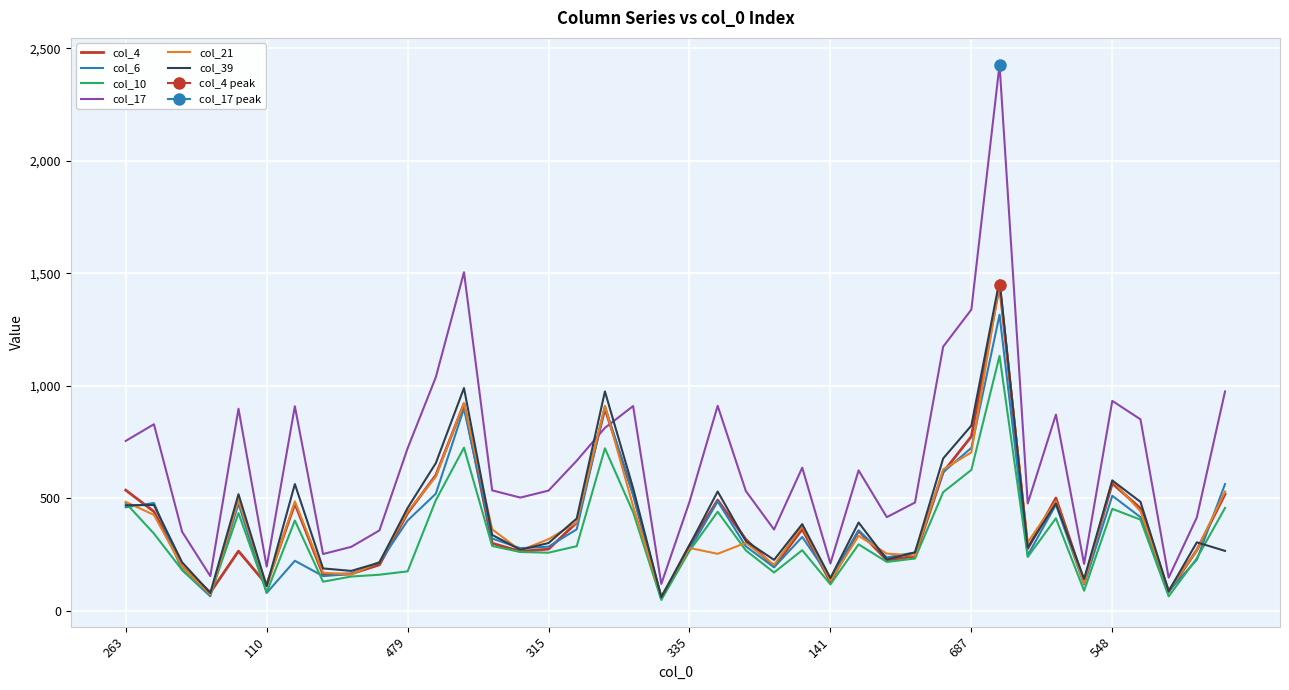

True or false: col_4 has more than 1 interior local peaks.

True